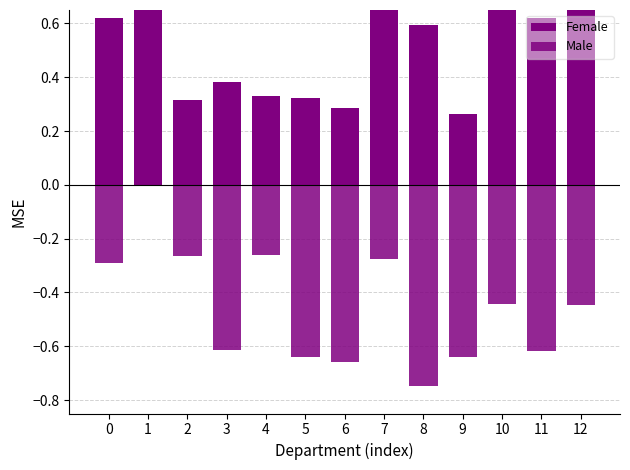

Count the number of data series in this chart.

2